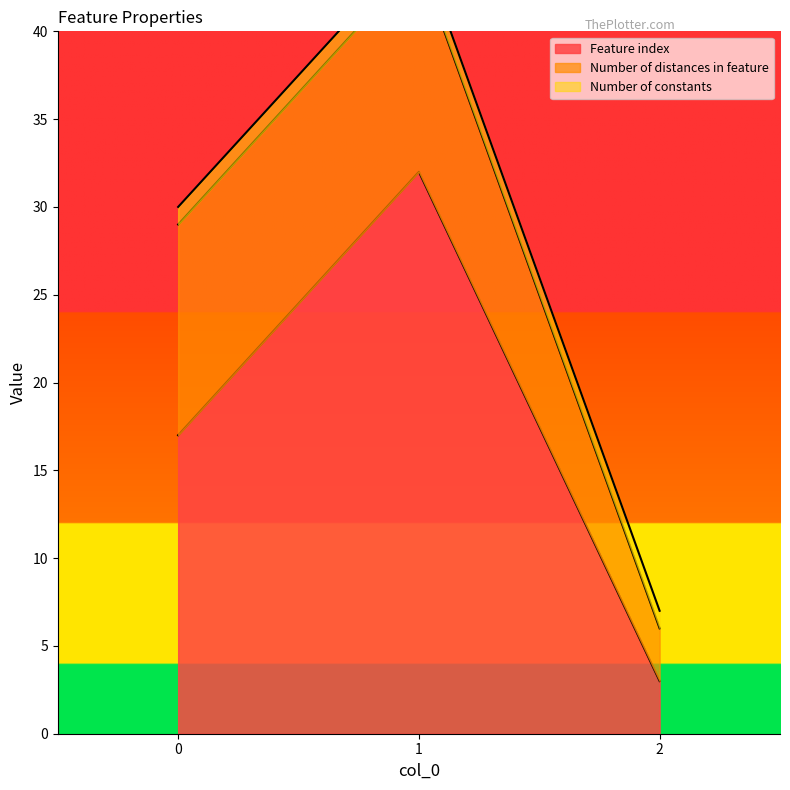

Which series has the largest total across all categories?

Feature index